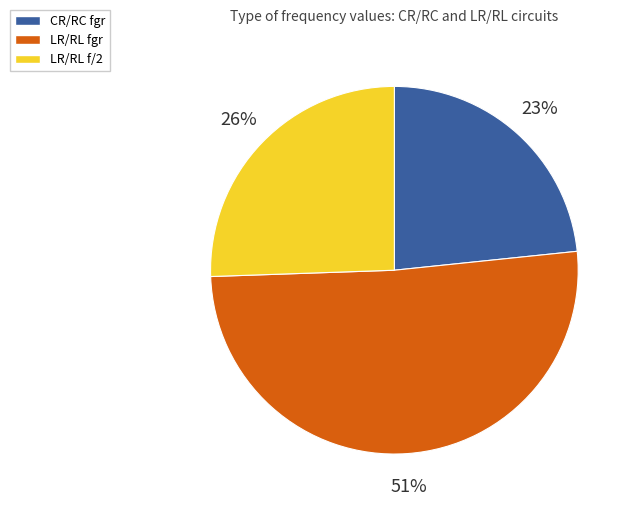

Which category accounts for the majority?

LR/RL fgr